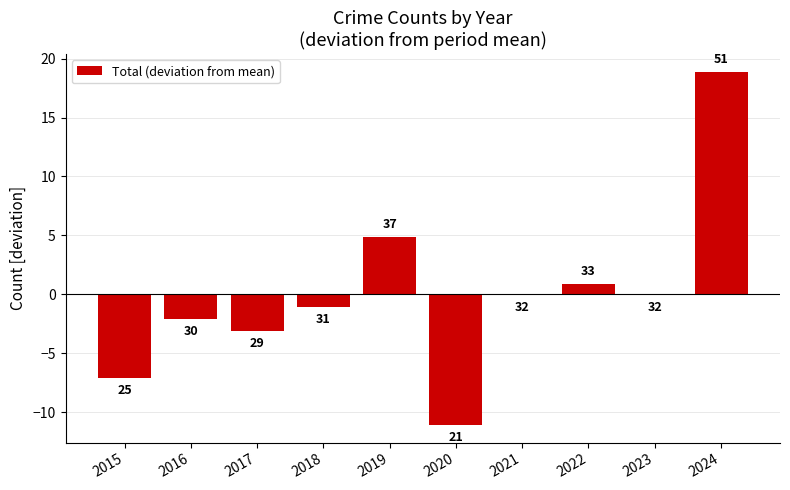

Does the chart contain stacked bars?

No